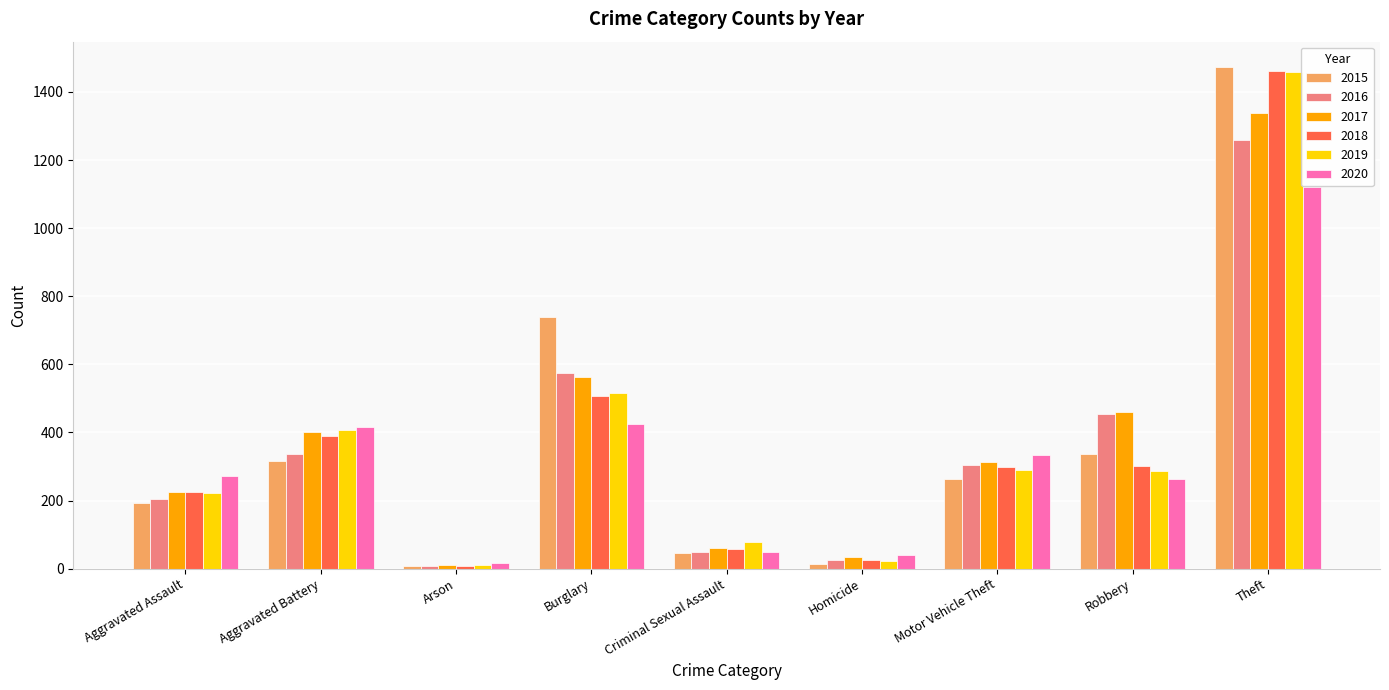

Which series has the largest range (max minus min)?

2015